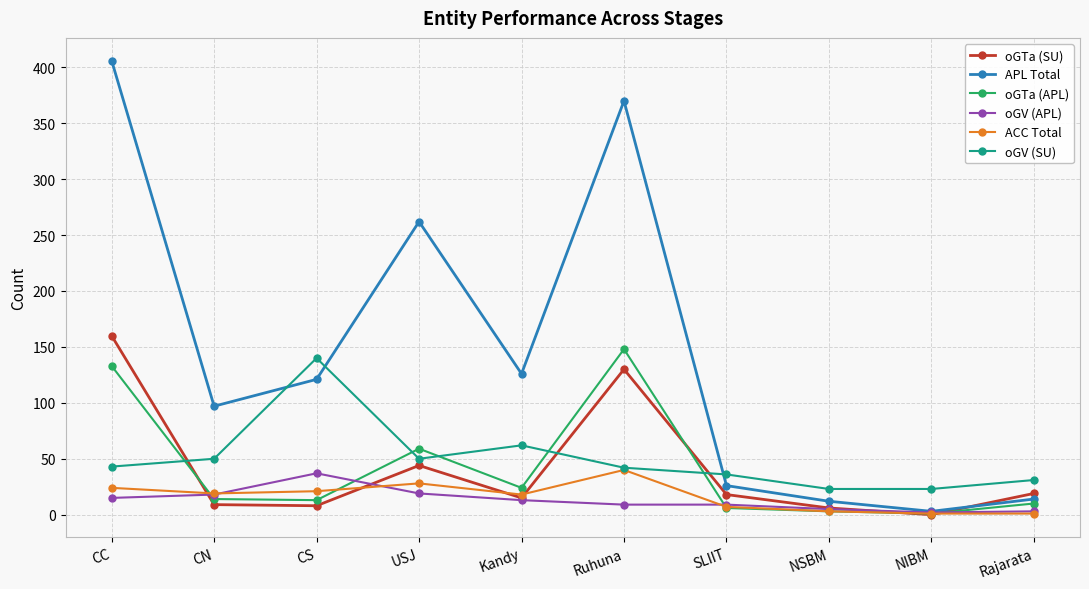

At which label does ACC Total reach its peak?

Ruhuna